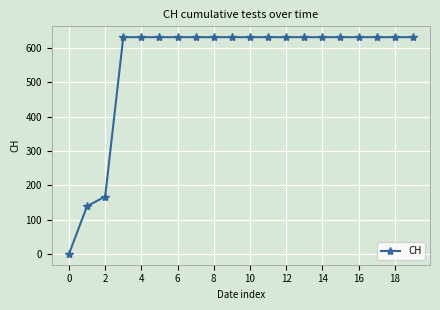

What is the average value?

552